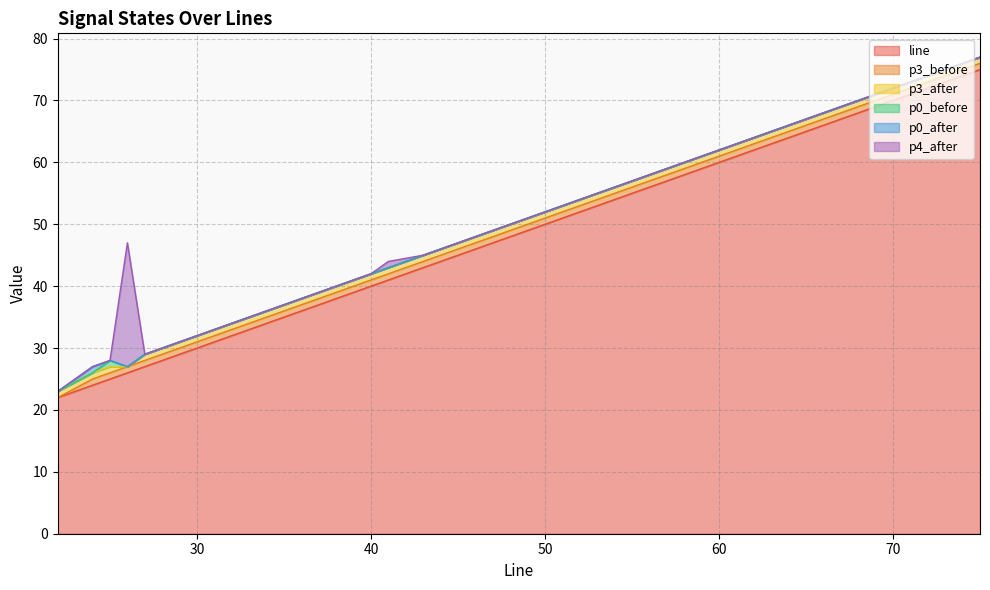

At which category is the sum across all series the highest?

75